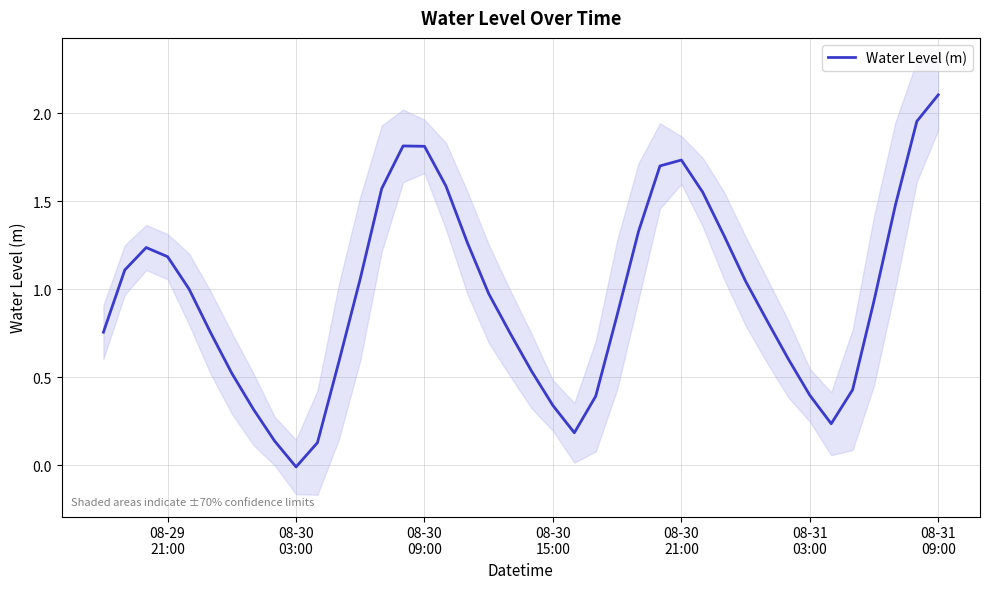

Does the chart have visible grid lines?

Yes